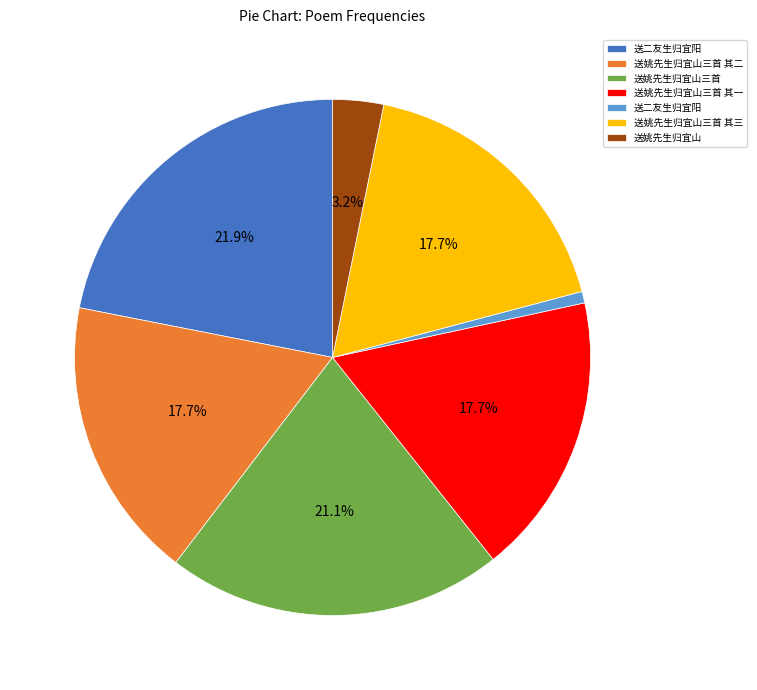

Count the number of slices in the pie.

7